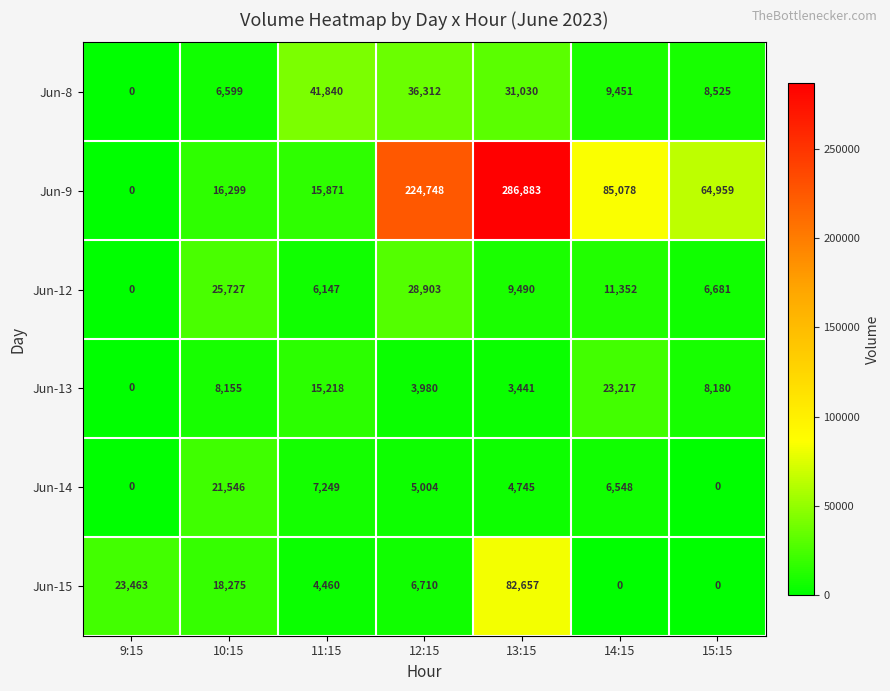

Rank the series at 10:15 from highest to lowest value.

Jun-12, Jun-14, Jun-15, Jun-9, Jun-13, Jun-8